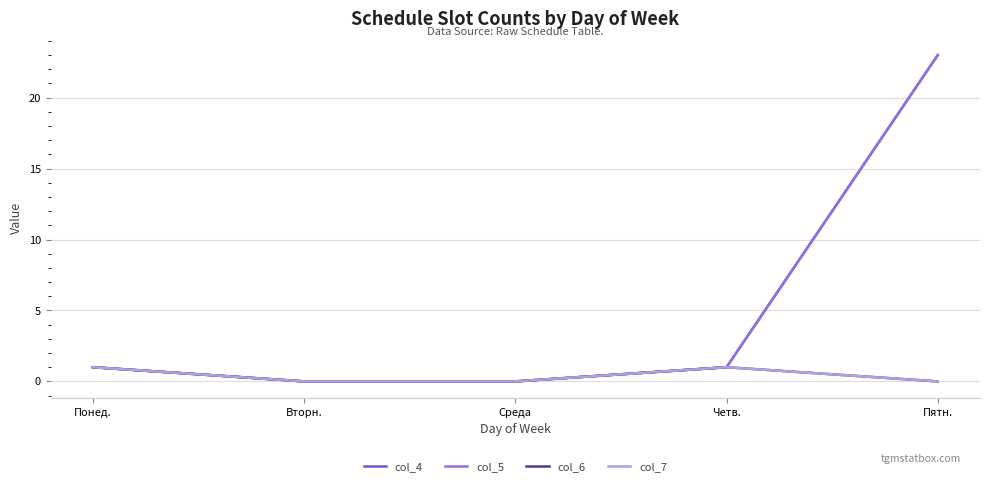

Does the chart display data point markers on the line(s)?

No